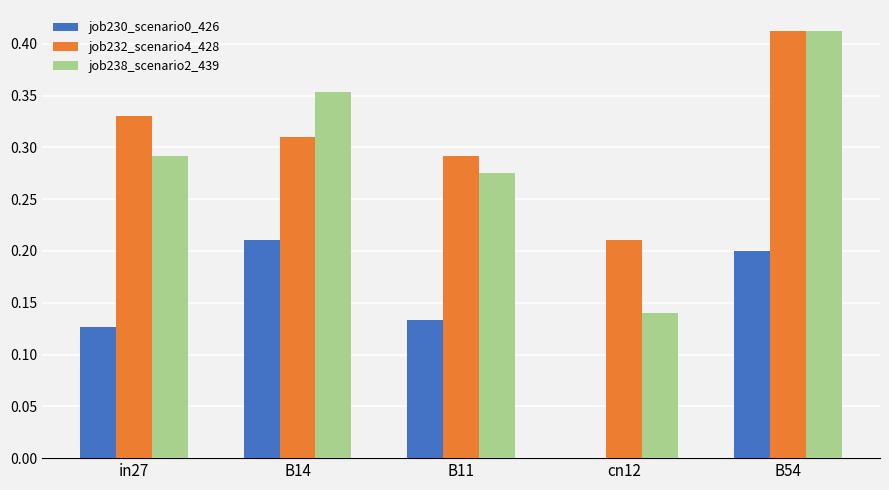

What is the sum of all job238_scenario2_439 values?

1.5